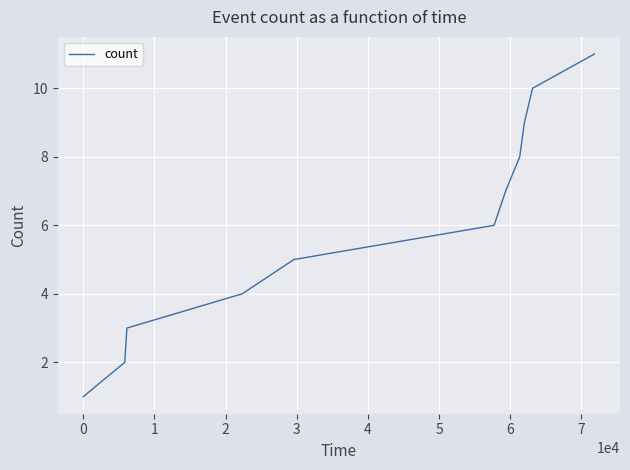

What is the maximum value shown in the chart?

11